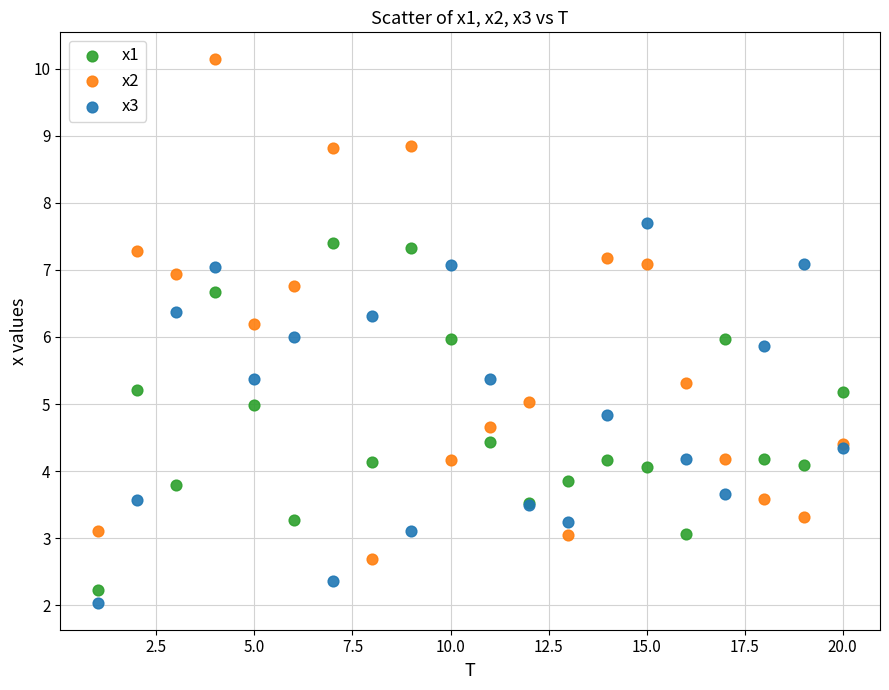

What is the X range (max minus min) for the scatter plot?

19.0